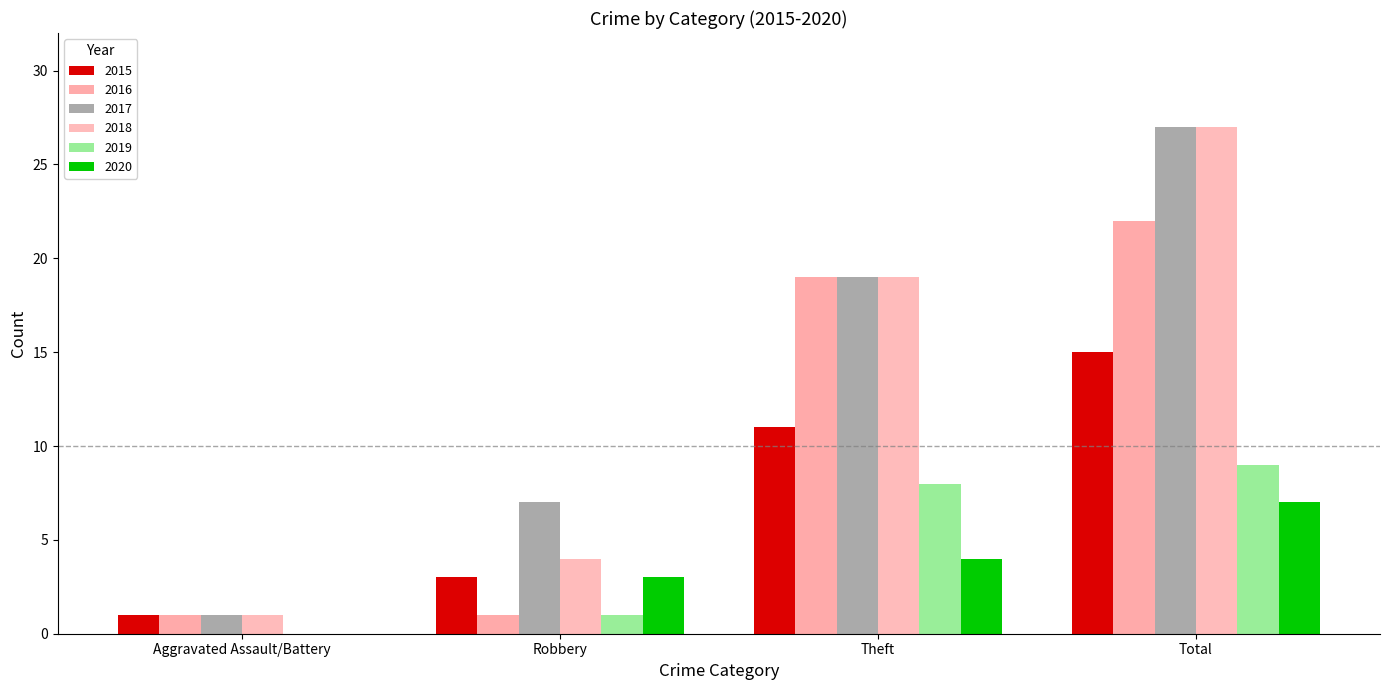

What is the maximum value shown in the chart?

27